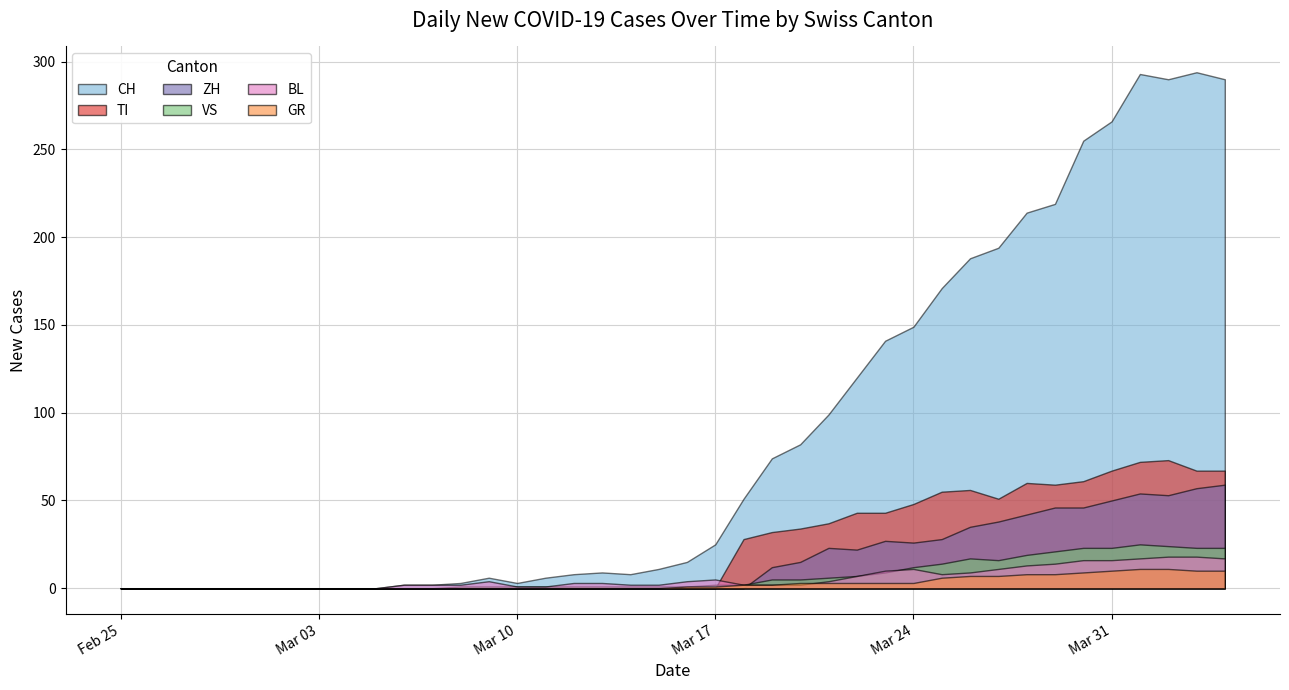

What are all the series names shown in the legend?

CH, TI, ZH, VS, BL, GR